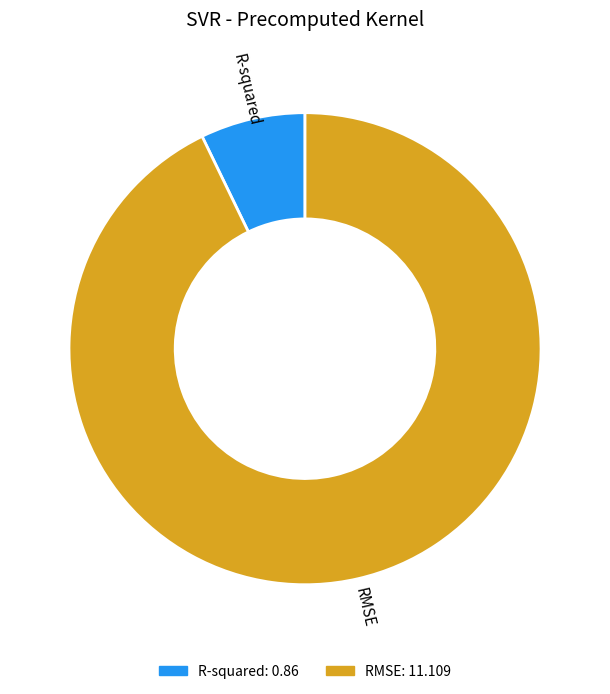

Rank the categories by value from lowest to highest.

R-squared, RMSE